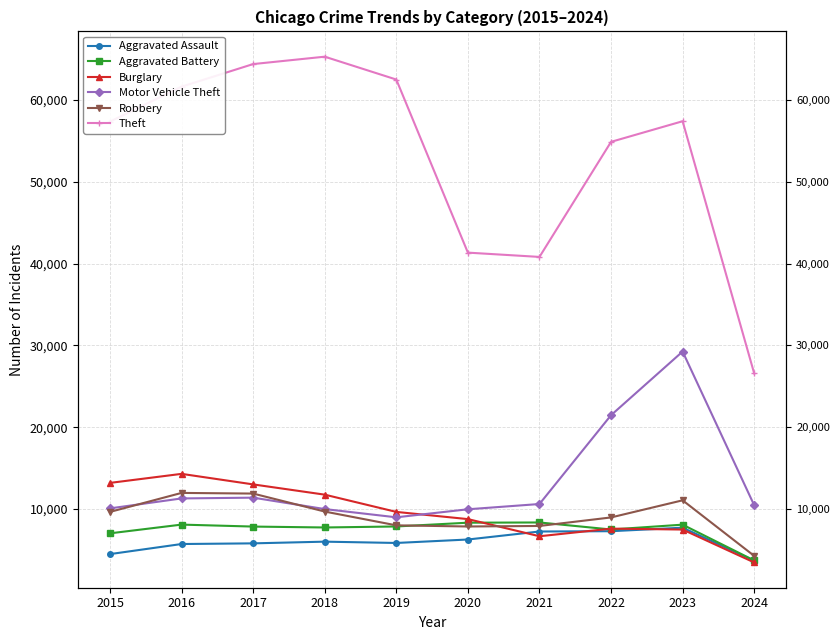

How many data points does each series have?

10